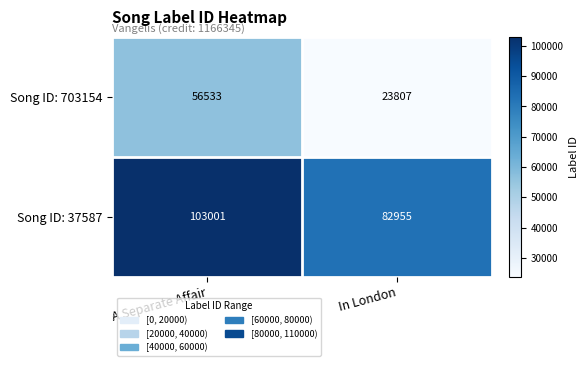

What is the average value of the Song ID: 37587 series?

92978